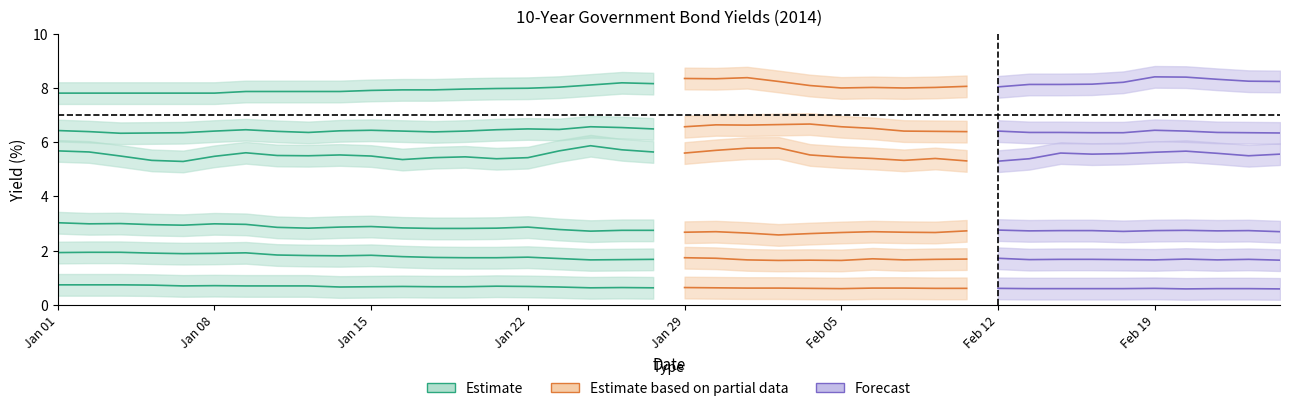

What is the maximum value shown in the chart?

8.4